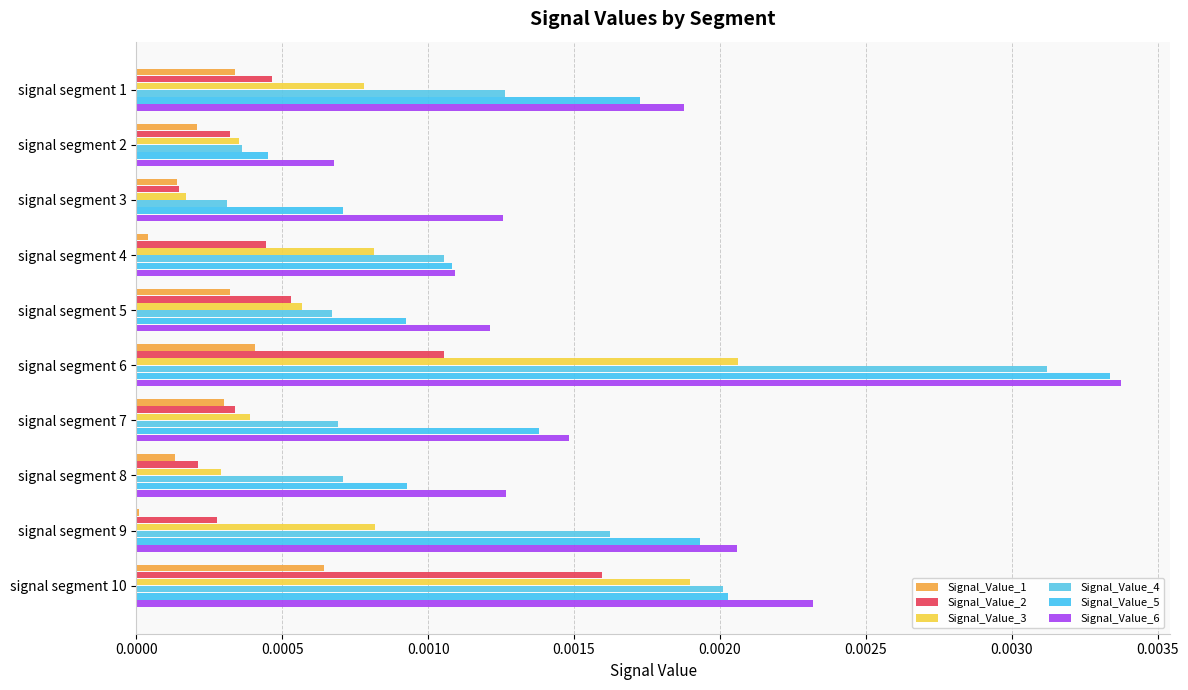

At which label is Signal_Value_4 closest to 0?

signal segment 3